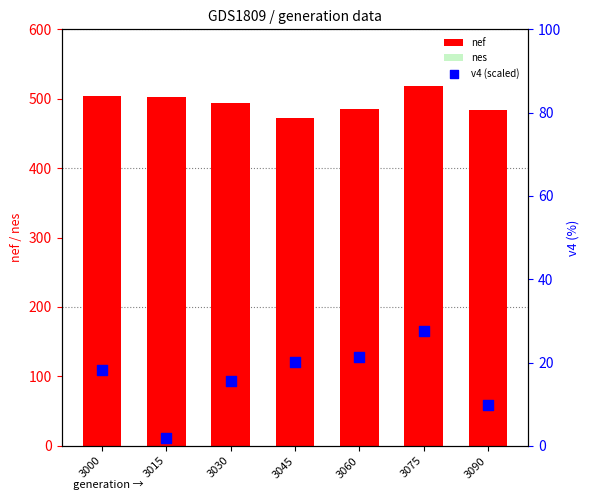

What is the total value across all series at 3075?

978.2